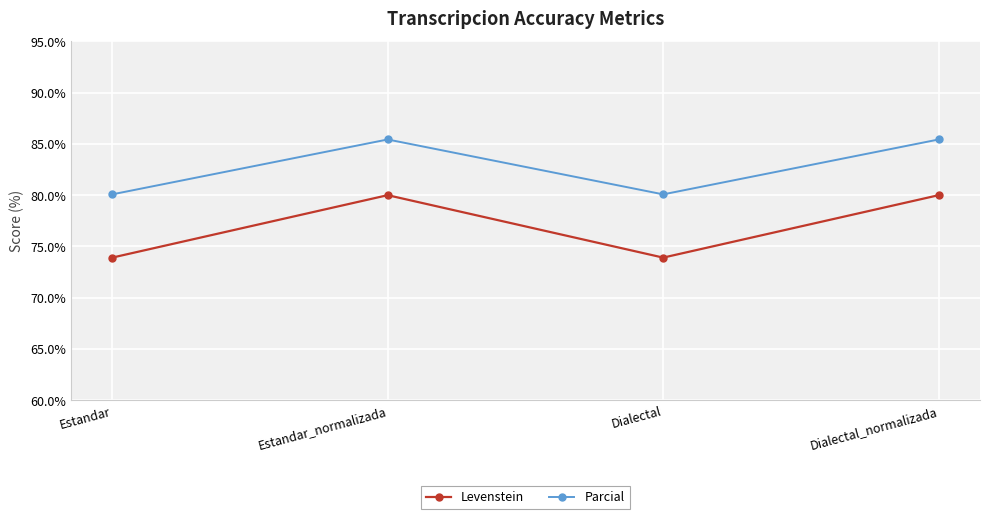

Is this an area chart (filled region under the line)?

No